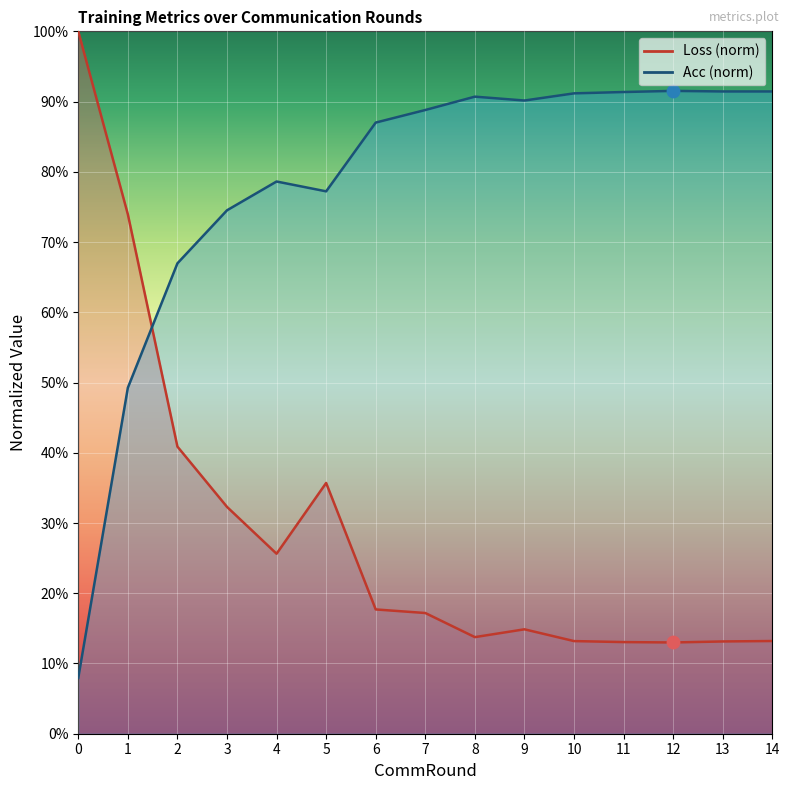

Which series reaches the maximum Y coordinate?

Loss